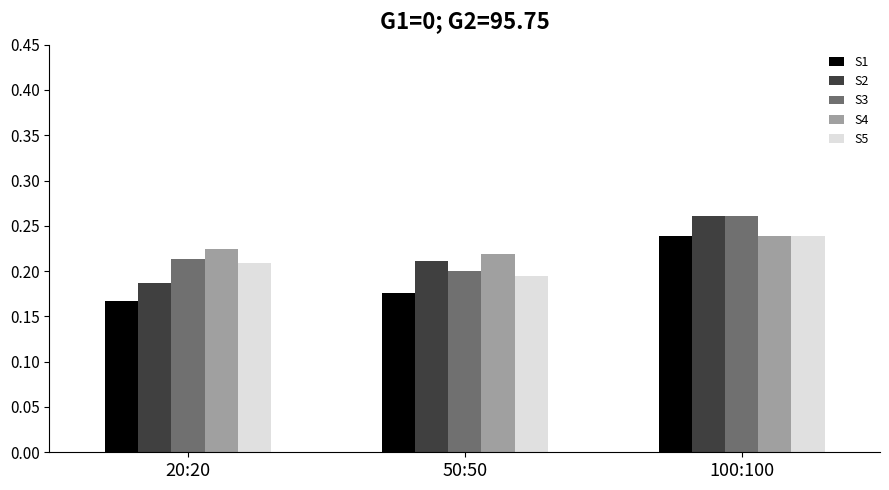

Is the value of S1 at 20:20 greater than the value of S5 at 100:100?

No